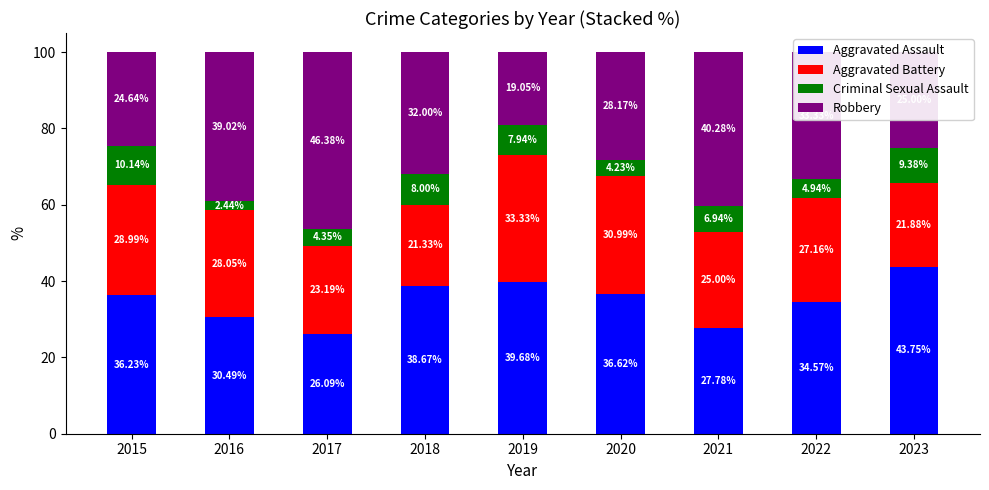

What are all the series names shown in the legend?

Aggravated Assault, Aggravated Battery, Criminal Sexual Assault, Robbery